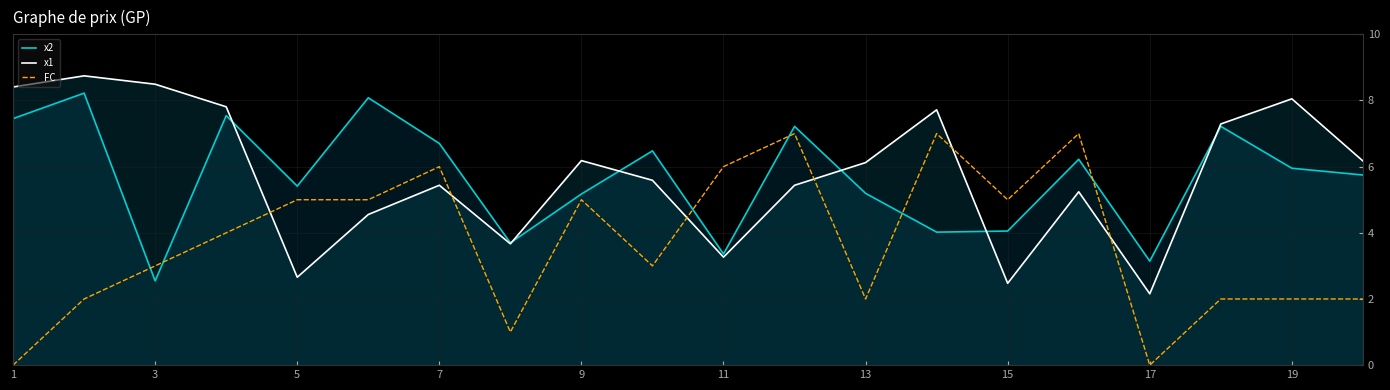

What are all the series names shown in the legend?

x2, x1, FC